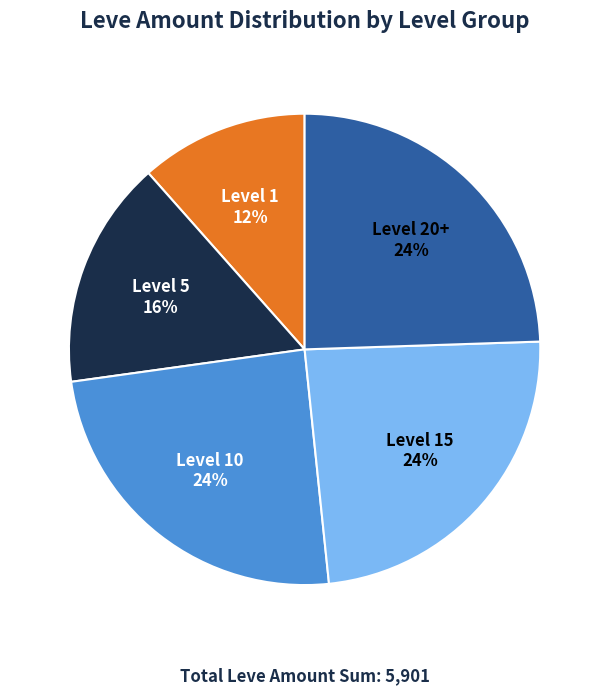

To the nearest percent, what is the average slice percentage?

20%